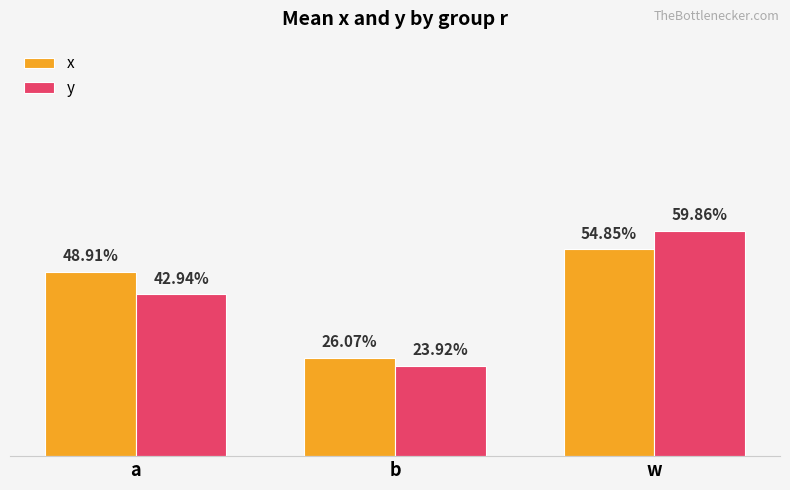

What value does the y series have at a?

0.4